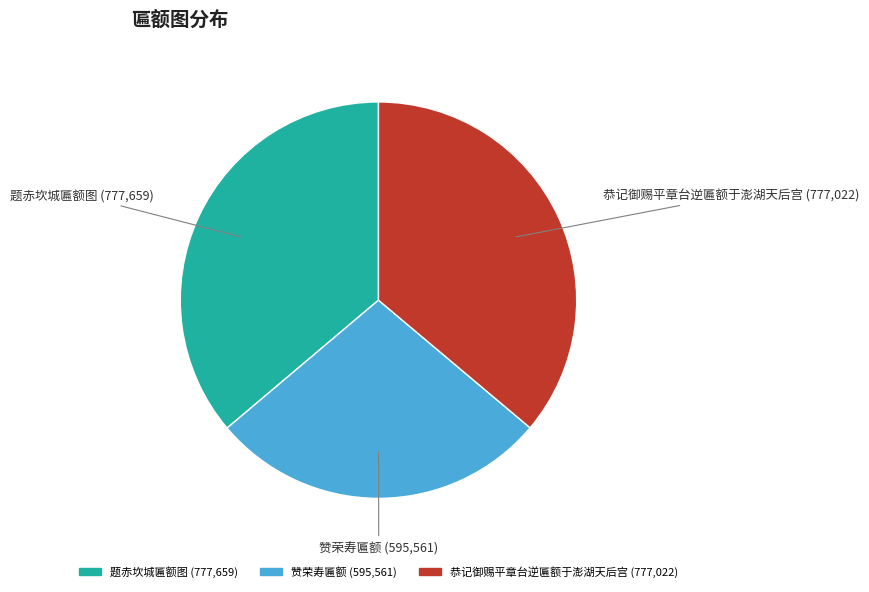

Is 题赤坎城匾额图 the majority of the pie?

No